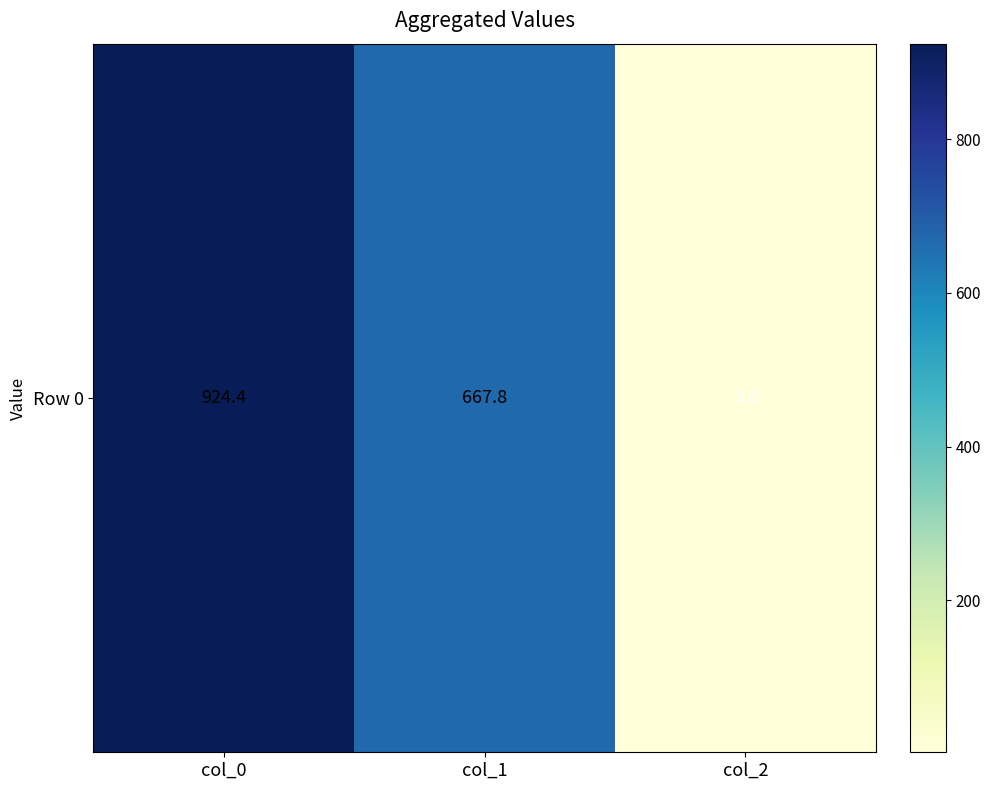

Rank the categories by value from highest to lowest.

col_0, col_1, col_2